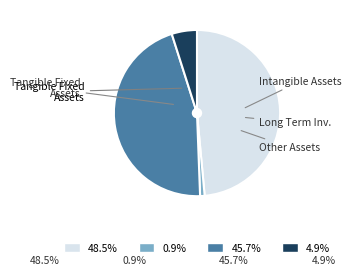

Is there any slice that represents more than half of the pie?

No